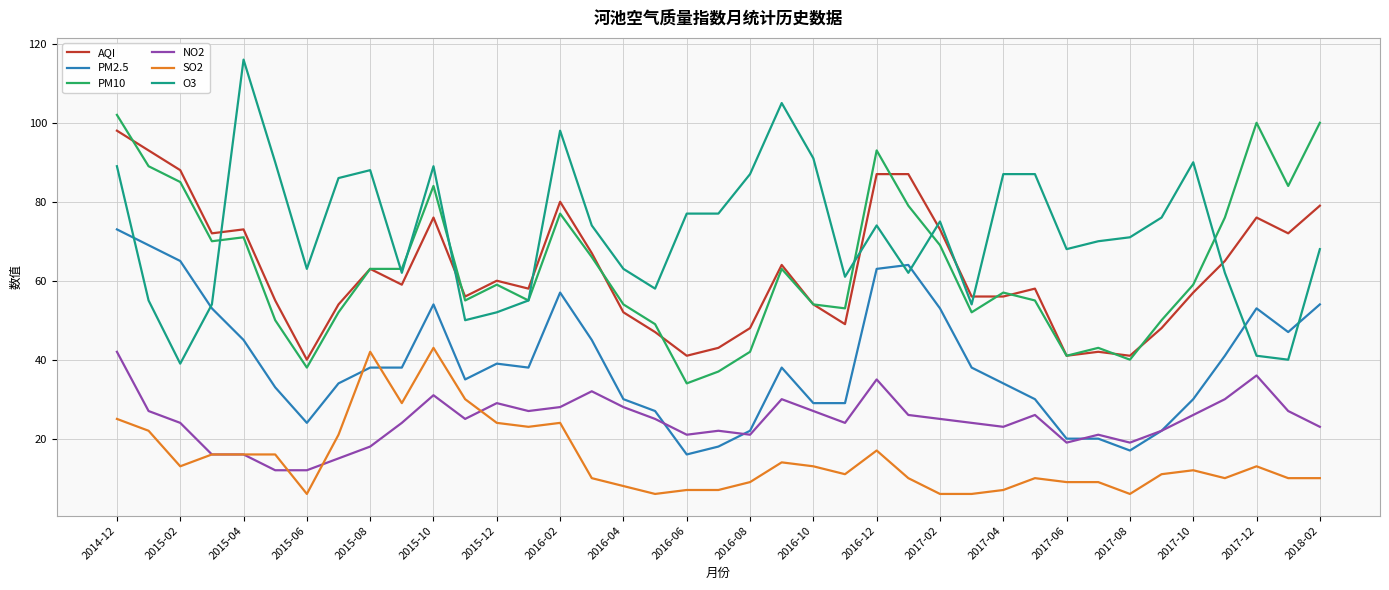

True or false: NO2 has more than 0 points higher than both neighbors.

True